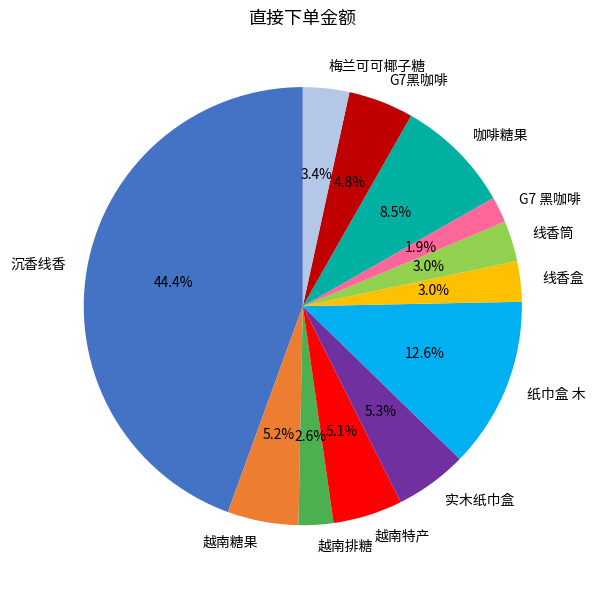

To the nearest percent, what is the average slice percentage?

8%